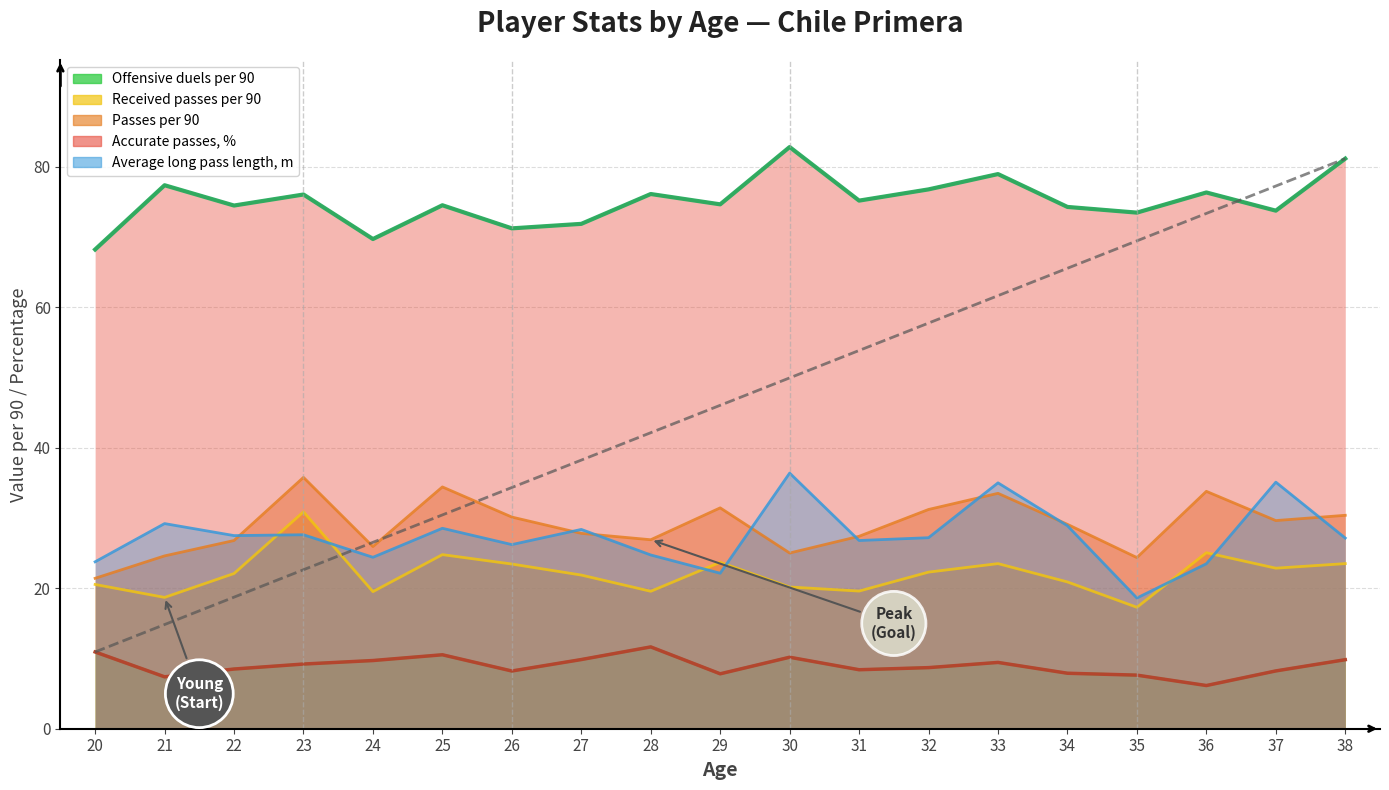

Count the number of data series in this chart.

5